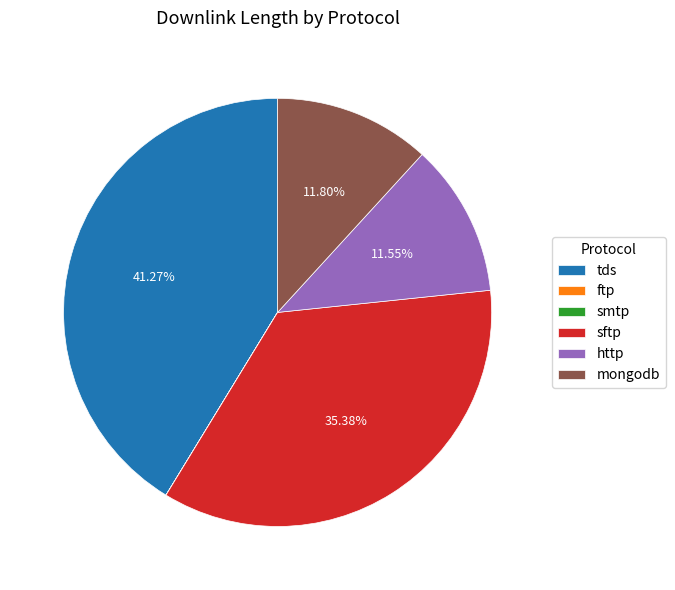

Approximately how many times larger is the value at mongodb compared to http?

1.0